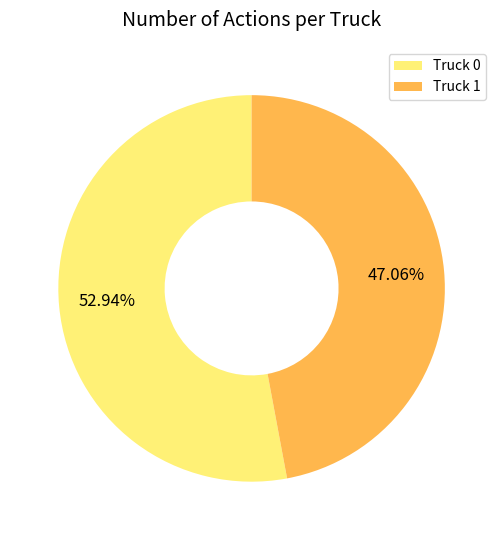

Count the number of slices in the pie.

2